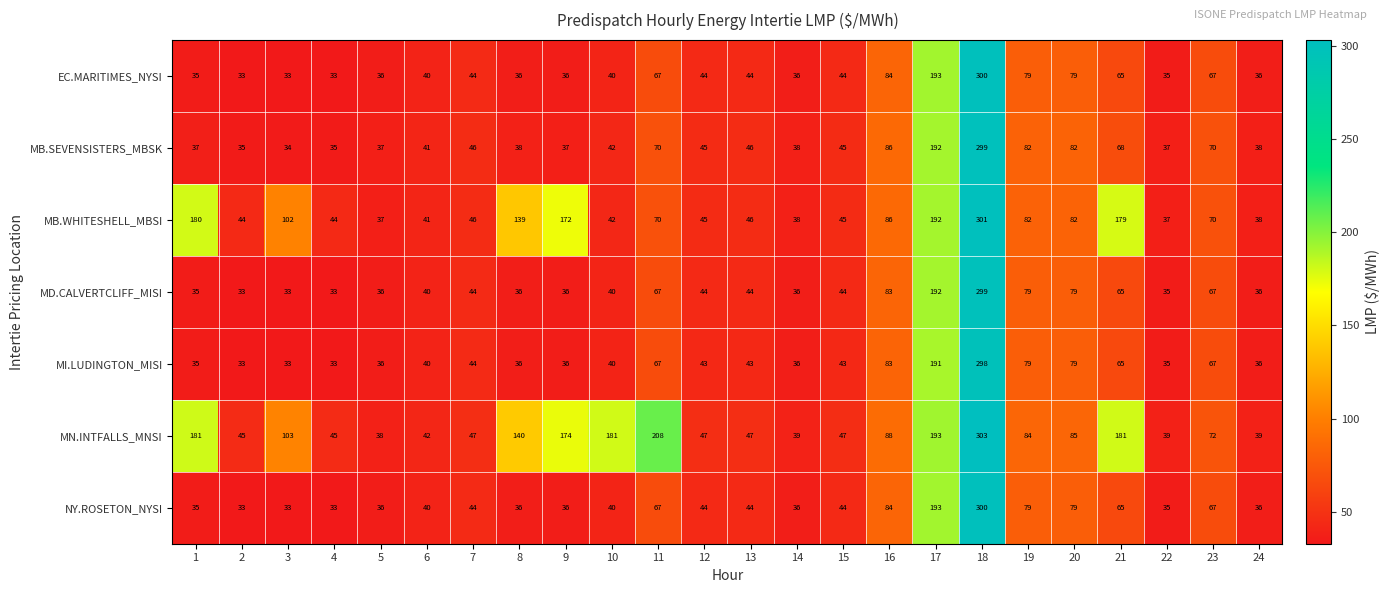

Between 3 and 23, which series saw the biggest shift?

MB.SEVENSISTERS_MBSK